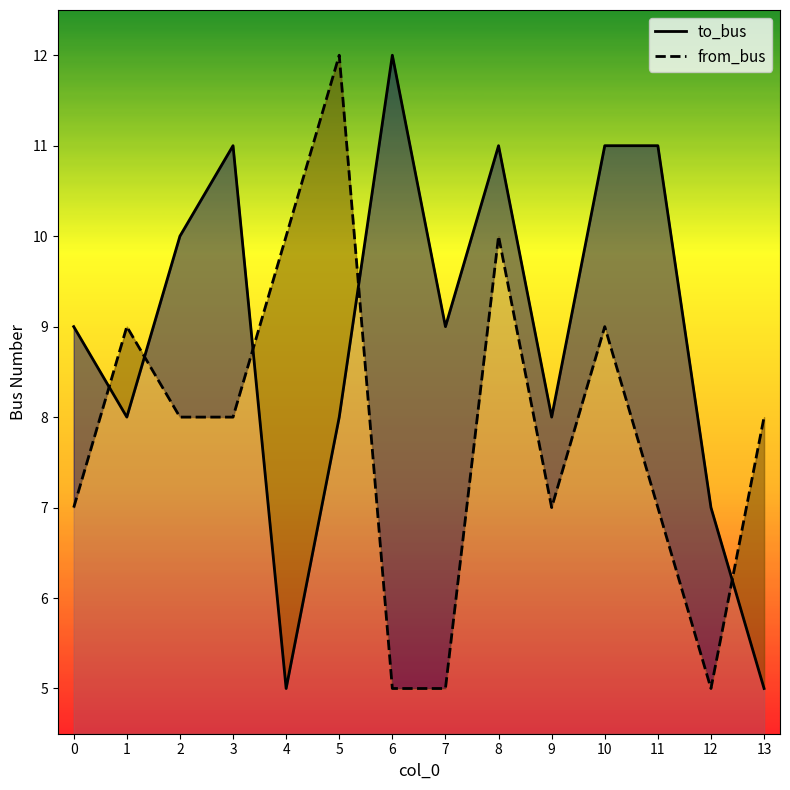

What is the maximum value for from_bus?

12